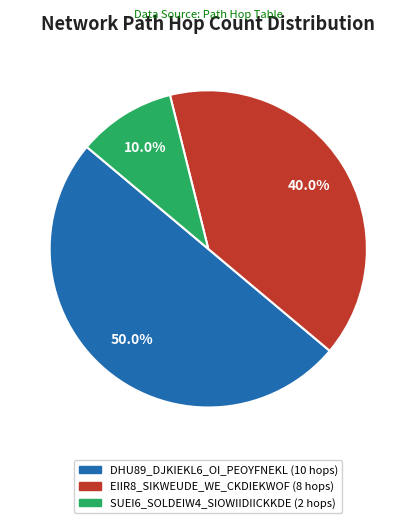

Count the number of slices in the pie.

3